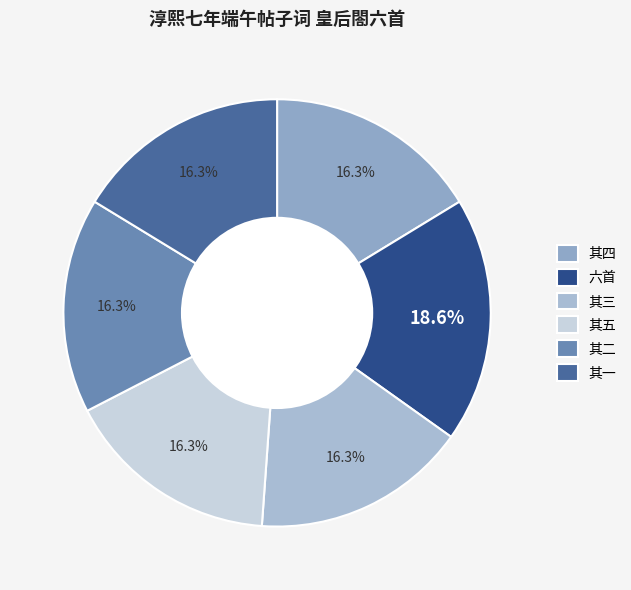

Count the number of slices in the pie.

6